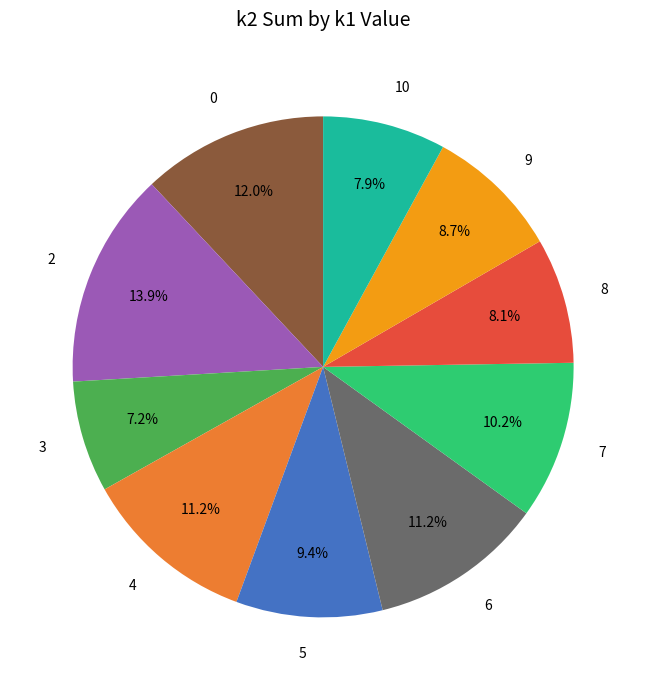

Do 10 and 7 together represent more than half of the pie?

No